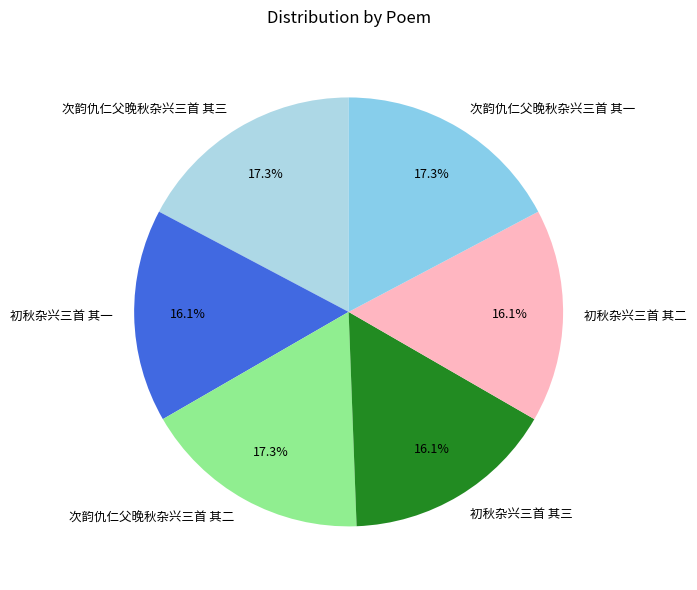

What portion of the pie excludes 次韵仇仁父晚秋杂兴三首 其一?

82.7%